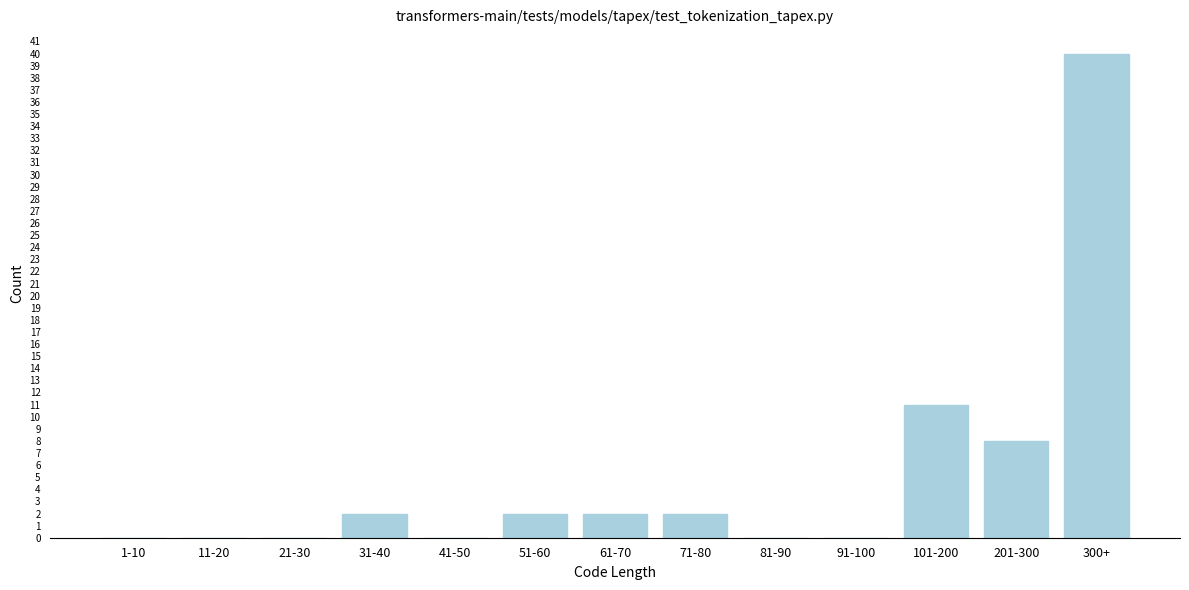

Reading left to right, extract all data points from this chart.

1-10=0	11-20=0	21-30=0	31-40=2	41-50=0	51-60=2	61-70=2	71-80=2	81-90=0	91-100=0	101-200=11	201-300=8	300+=40